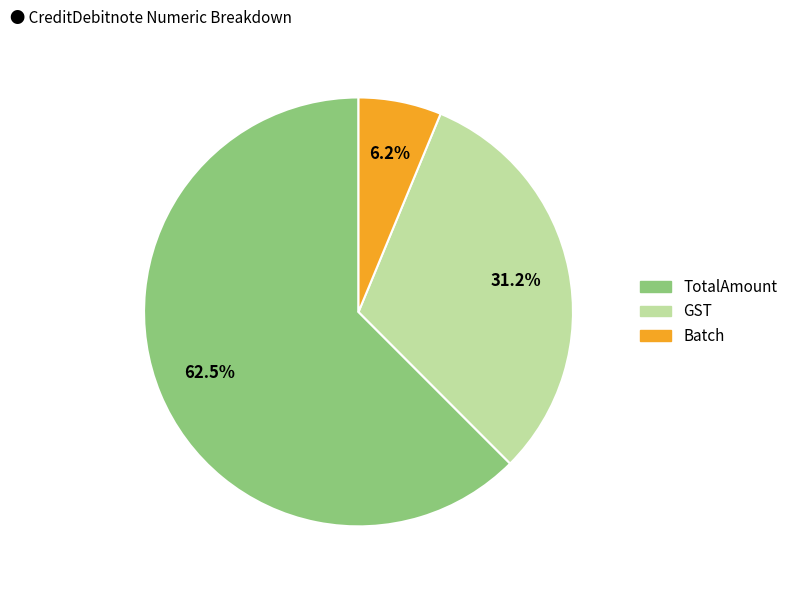

Is there a majority slice in this chart?

Yes